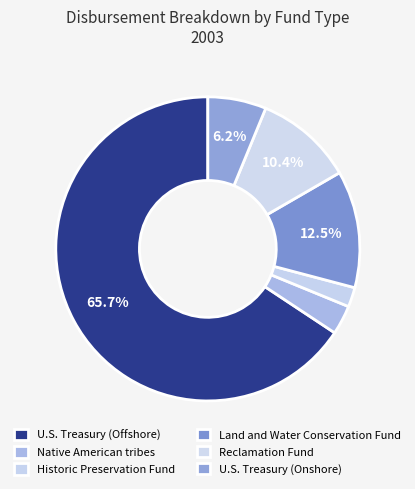

What percentage is the U.S. Treasury (Onshore) slice, to the nearest percent?

6%